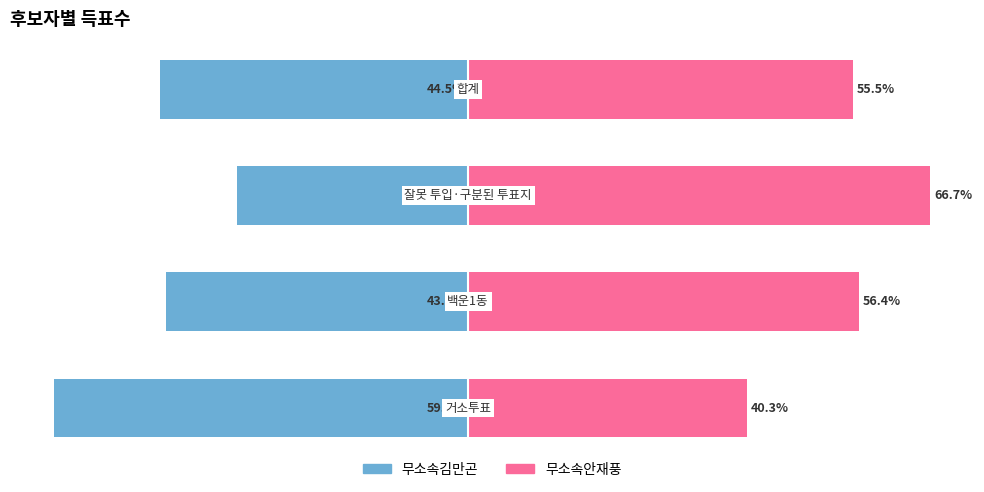

What is the difference between the highest and lowest values at 2?

100.0